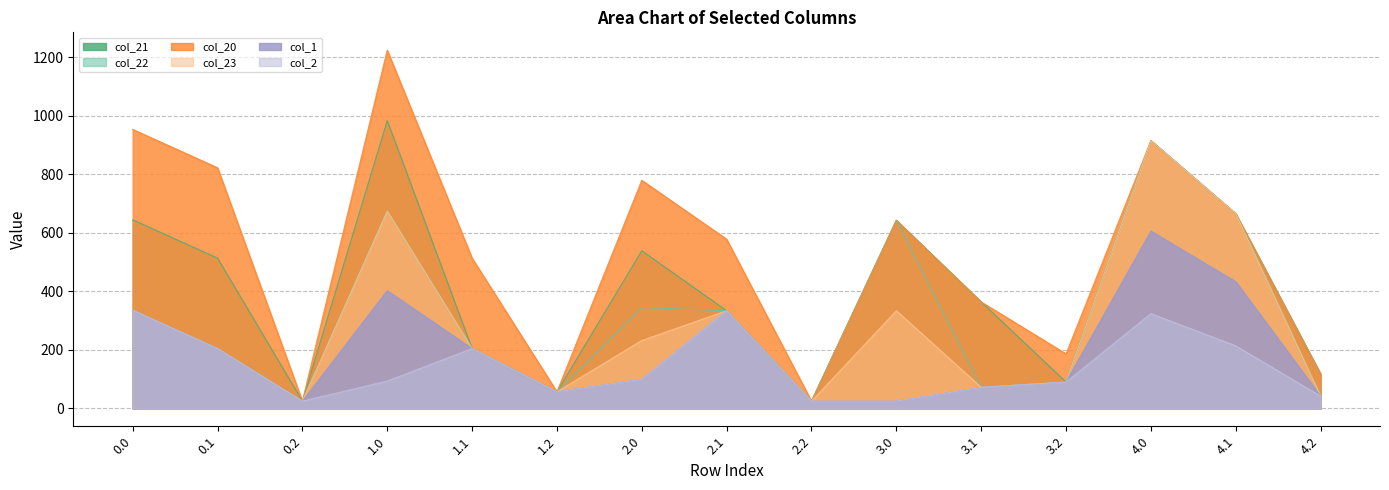

What is the minimum value for col_21?

24.5